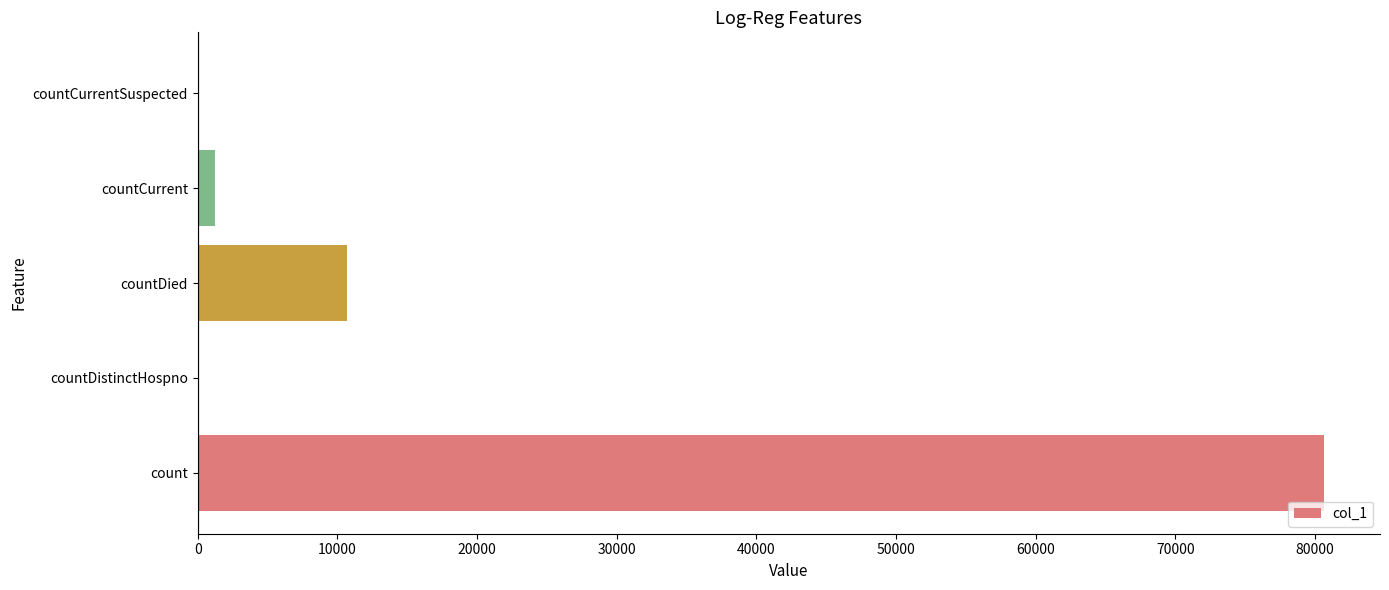

Reading top to bottom, transcribe all the data shown in this chart.

countCurrentSuspected=0	countCurrent=1224	countDied=10682	countDistinctHospno=0	count=80629